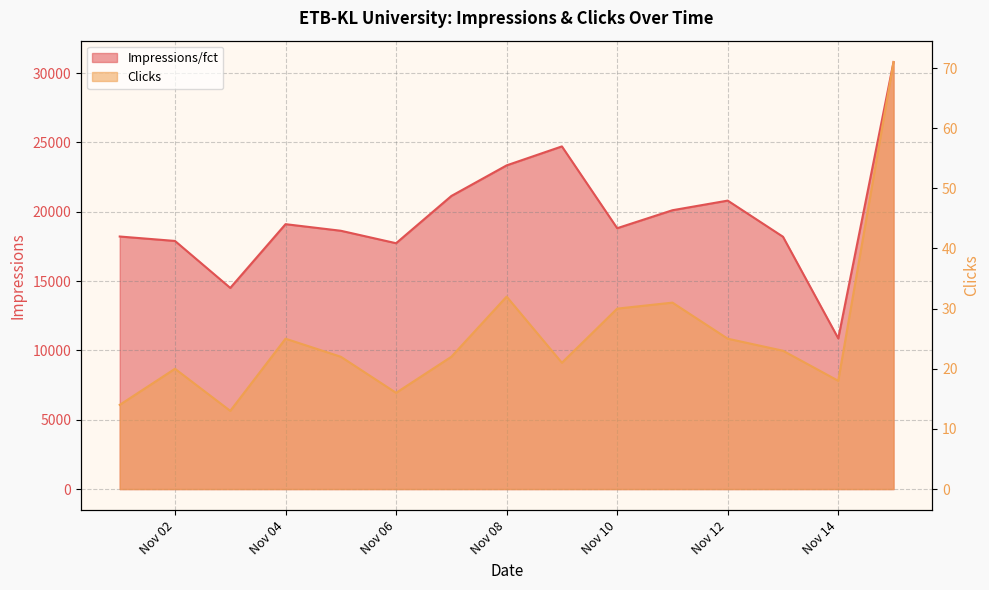

Between Nov 02 and Nov 14, which is larger?

Nov 02